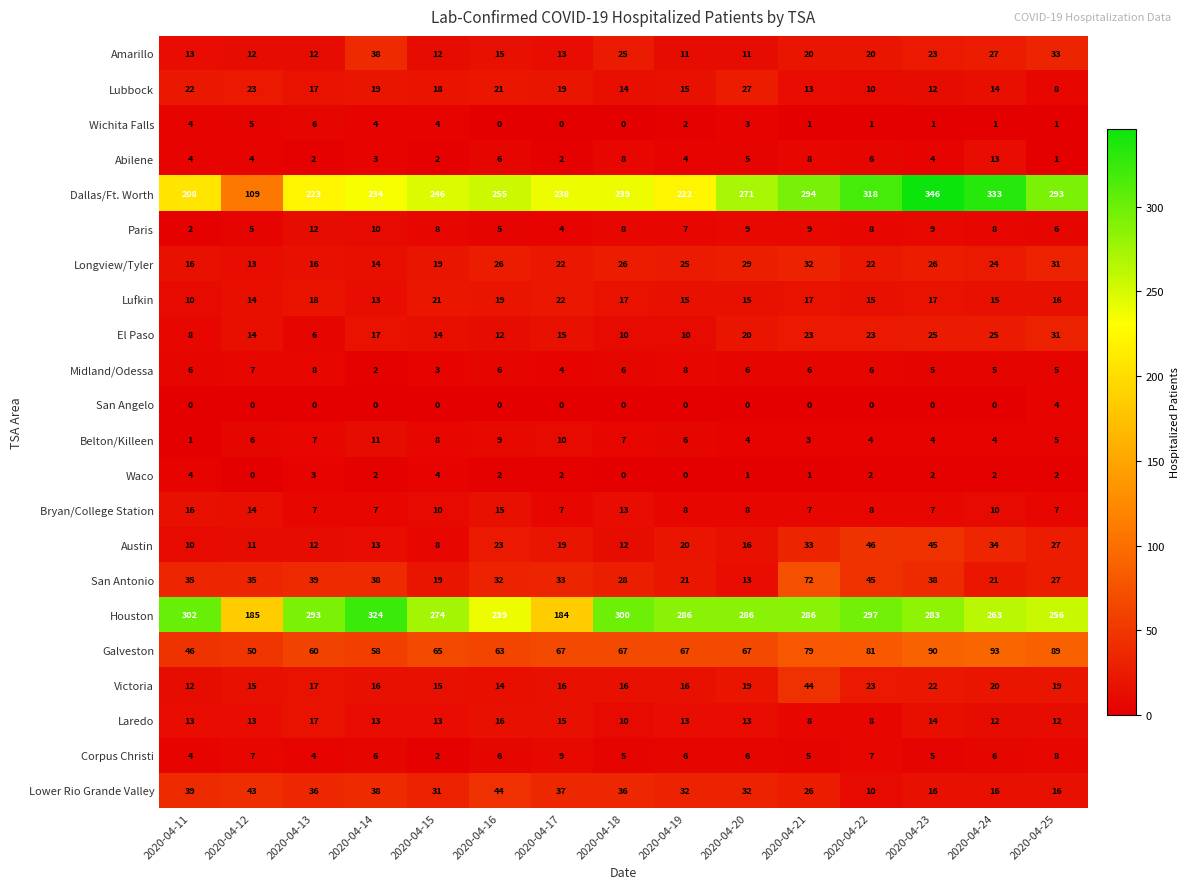

Which label corresponds to the largest value in the chart?

2020-04-23